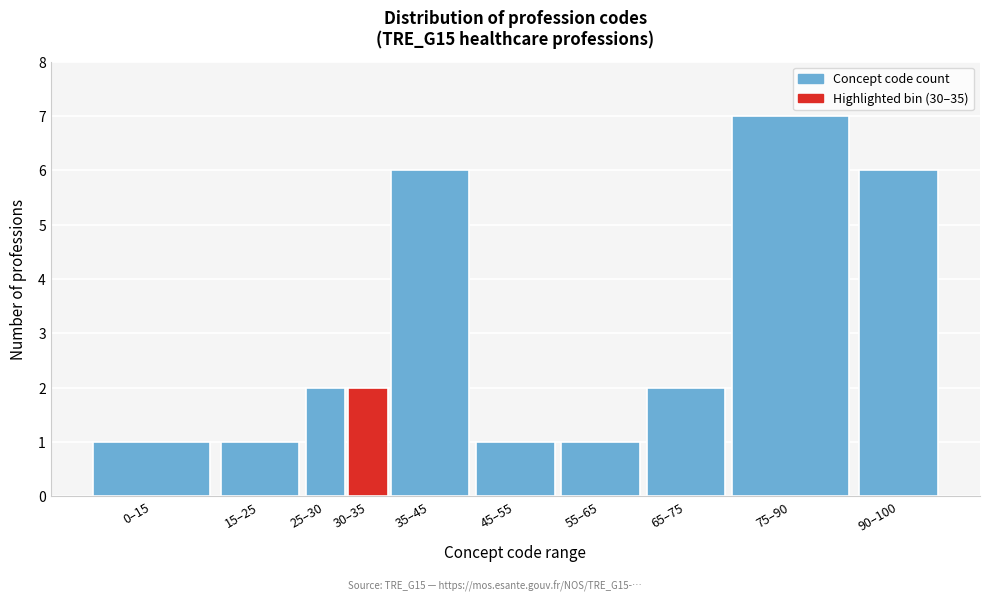

Reading left to right, extract all data points from this chart.

1	1	2	2	6	1	1	2	7	6